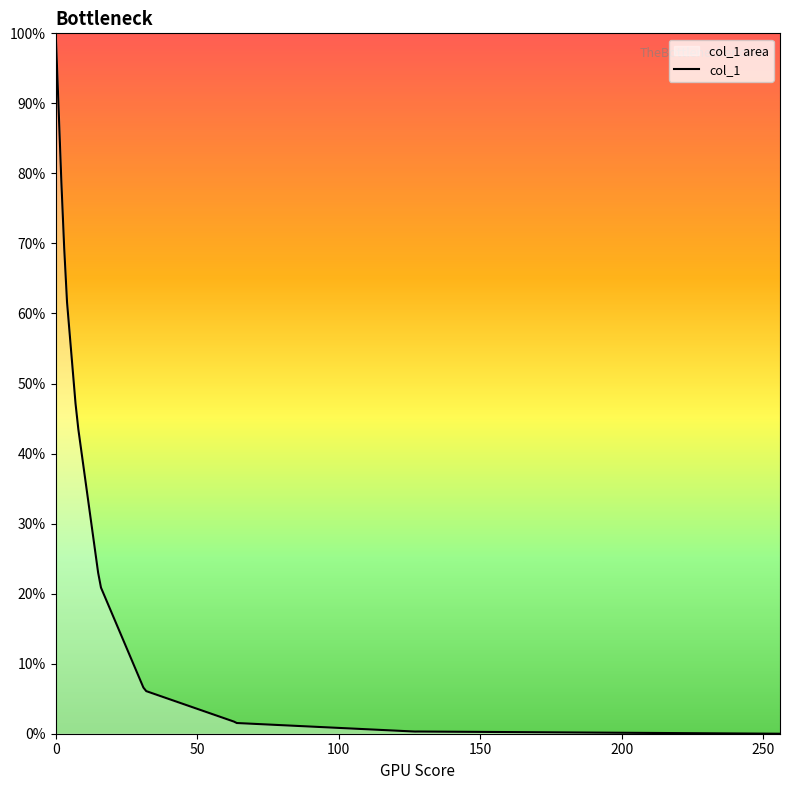

True or false: there are more than 0 points higher than both neighbors.

True